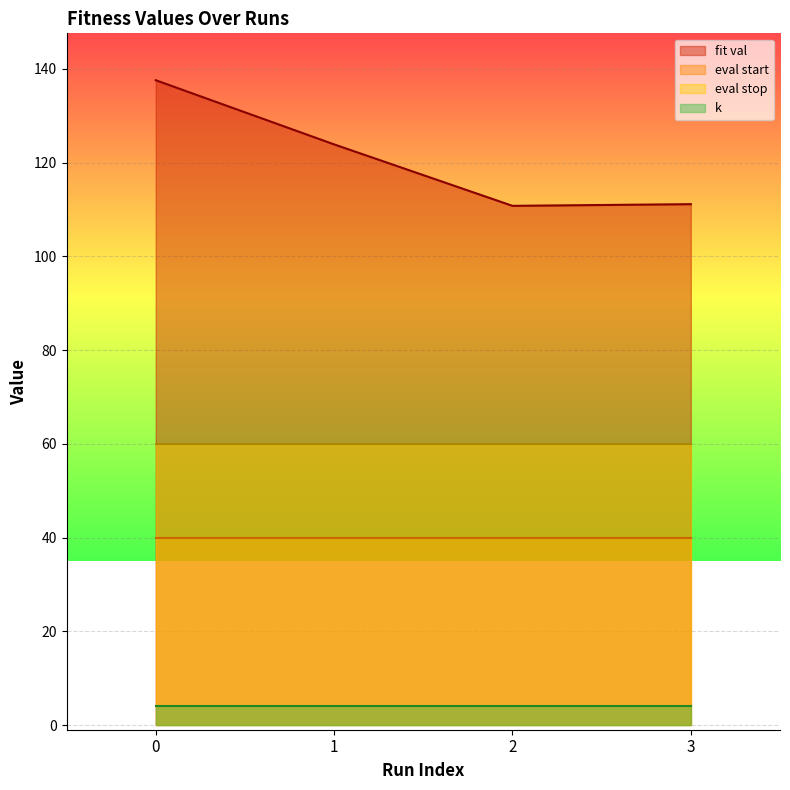

Does the chart display data point markers on the line(s)?

No